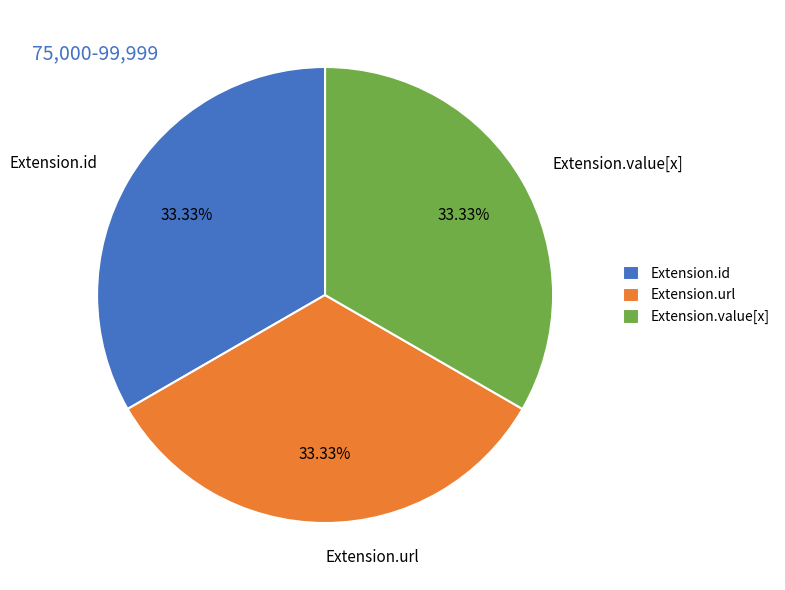

How many segments does this pie chart have?

3